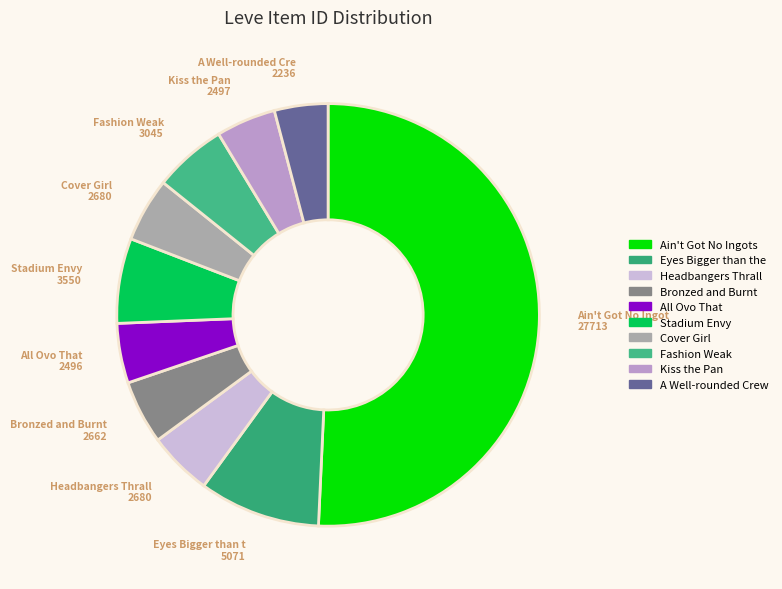

Rank the categories by value from highest to lowest.

Ain't Got No Ingots, Eyes Bigger than the Plate, Stadium Envy, Fashion Weak, Headbangers Thrall, Cover Girl, Bronzed and Burnt, Kiss the Pan, All Ovo That, A Well-rounded Crew